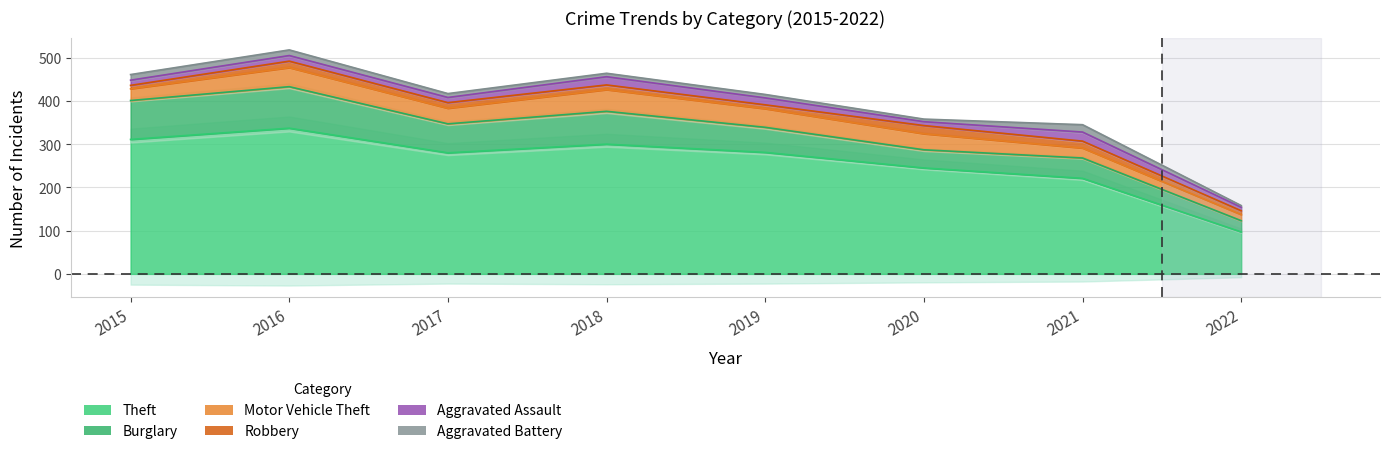

Which series has the largest range (max minus min)?

Theft